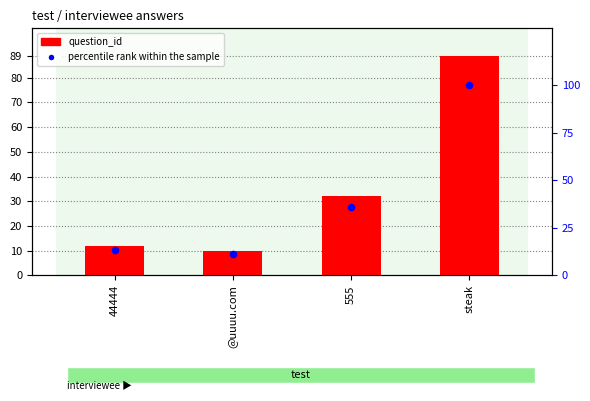

Which series contains the lowest Y value?

question_id